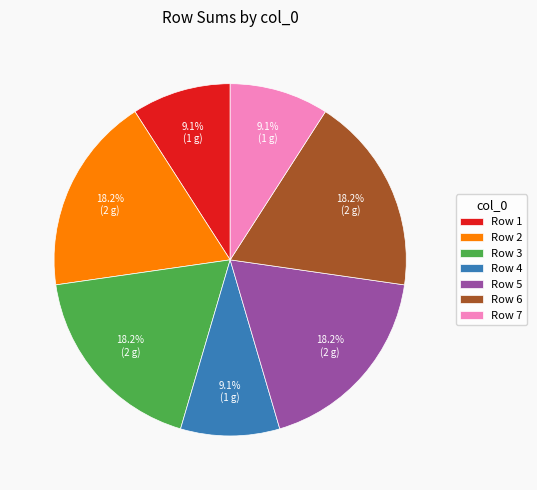

Is there any slice that represents more than half of the pie?

No